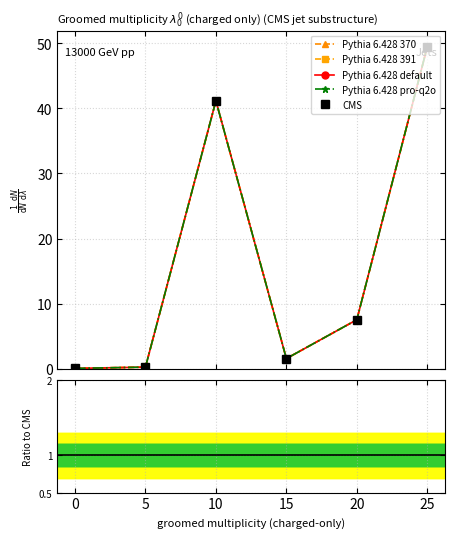

True or false: Pythia 6.428 default and CMS intersect in this chart.

False